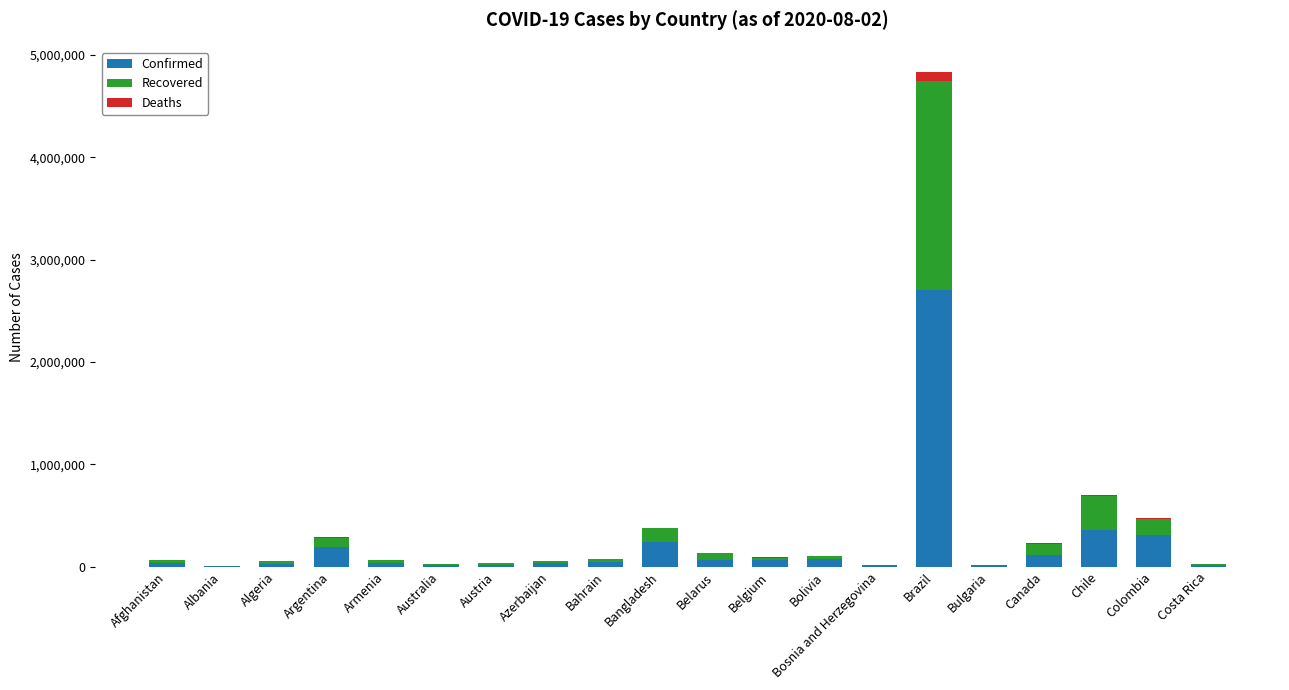

What are all the series names shown in the legend?

Confirmed, Recovered, Deaths